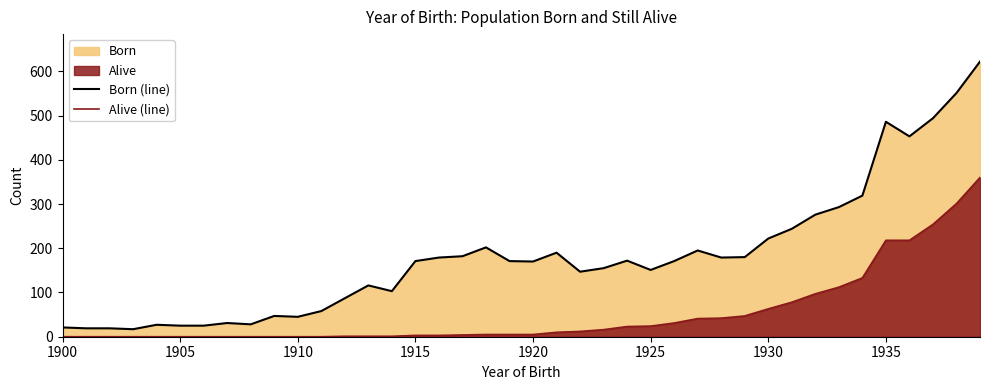

How many data points does each series have?

40